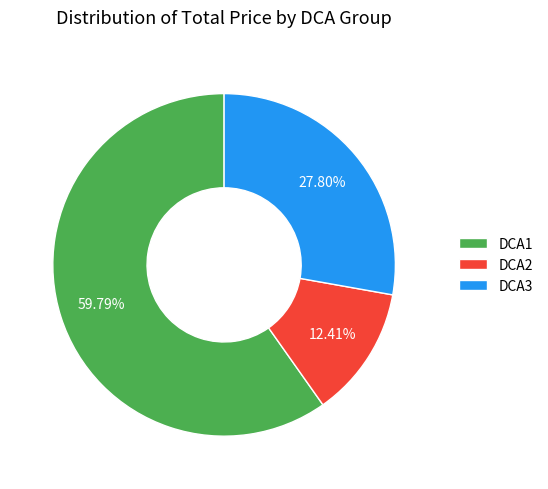

Do DCA1 and DCA3 together represent more than half of the pie?

Yes